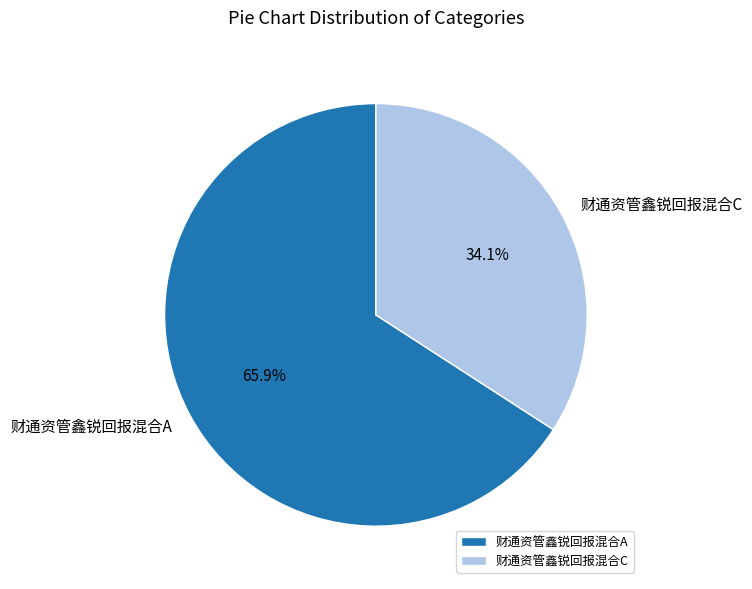

True or false: 财通资管鑫锐回报混合C accounts for 49% of the total.

False